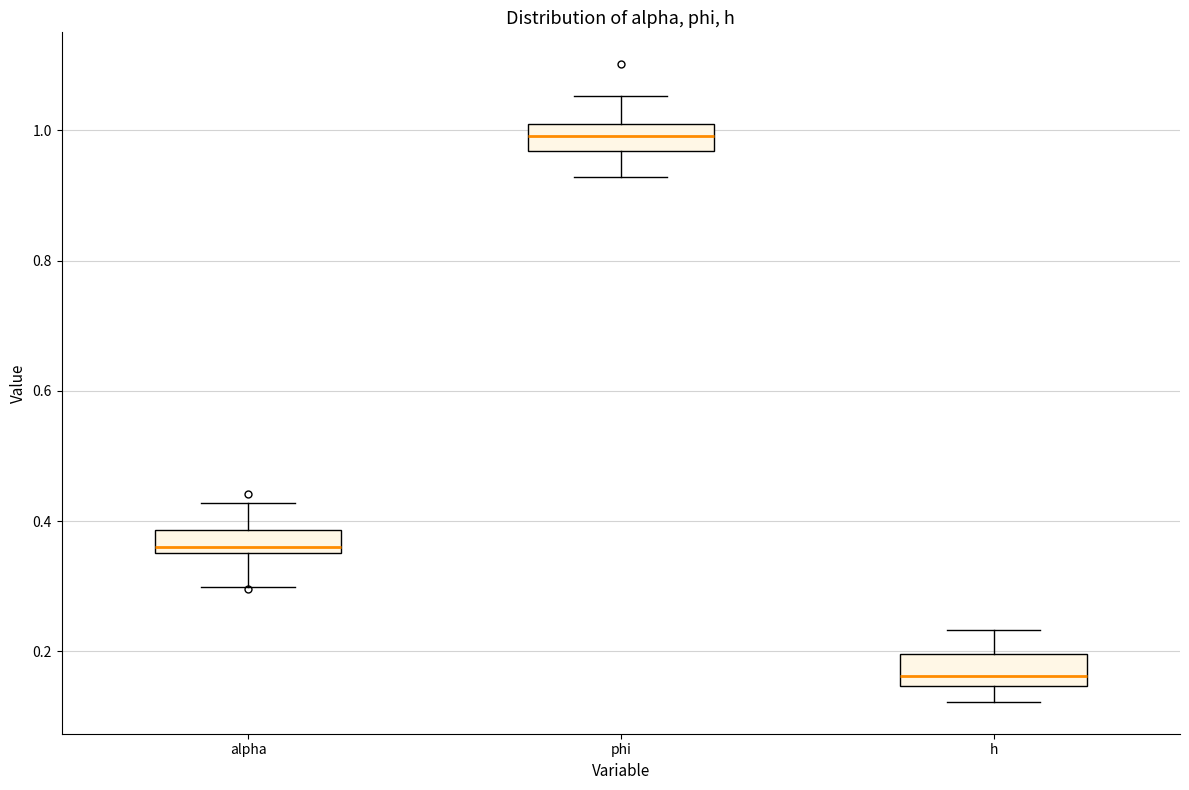

Reading left to right, read every box against the y-axis: the position of its median line, the range the box covers, and the ends of its whiskers. The values are not printed on the chart, so give them approximately, as read against the axis.

alpha: median 0.36 (just above the box's lower edge), box 0.36 to 0.38, whiskers 0.30 to 0.42
phi: median 1.00, box 0.96 to 1.02, whiskers 0.92 to 1.06
h: median 0.16, box 0.14 to 0.20, whiskers 0.12 to 0.24